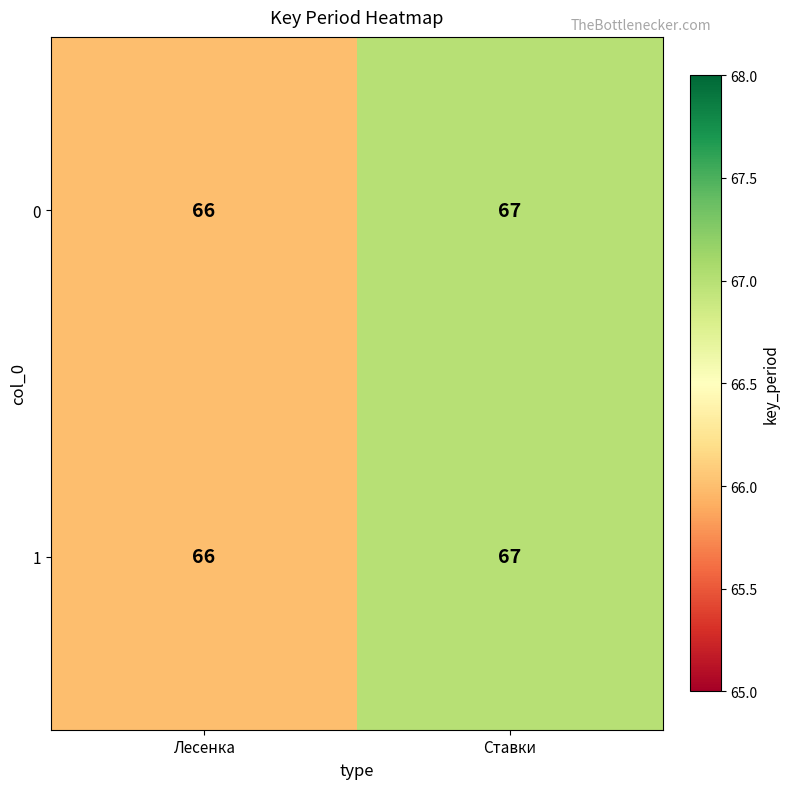

What is the total value across all series at Ставки?

134